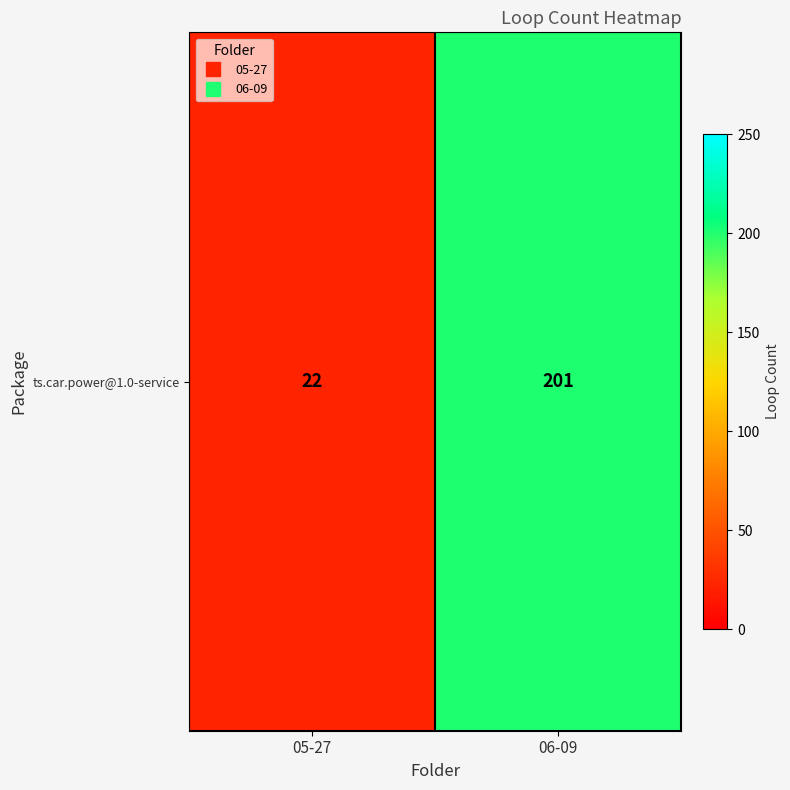

Reading left to right, what are all the values shown in this chart?

05-27=22	06-09=201